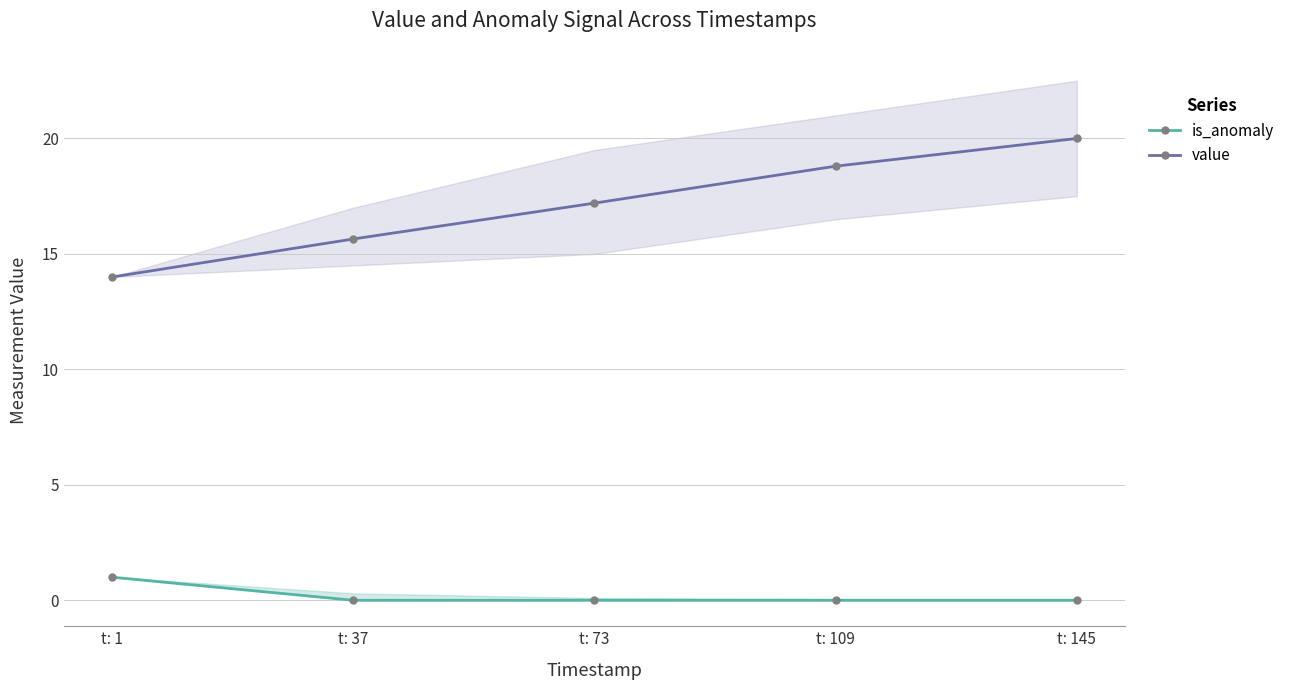

What is the difference between the value values at t: 37 and t: 145?

4.4